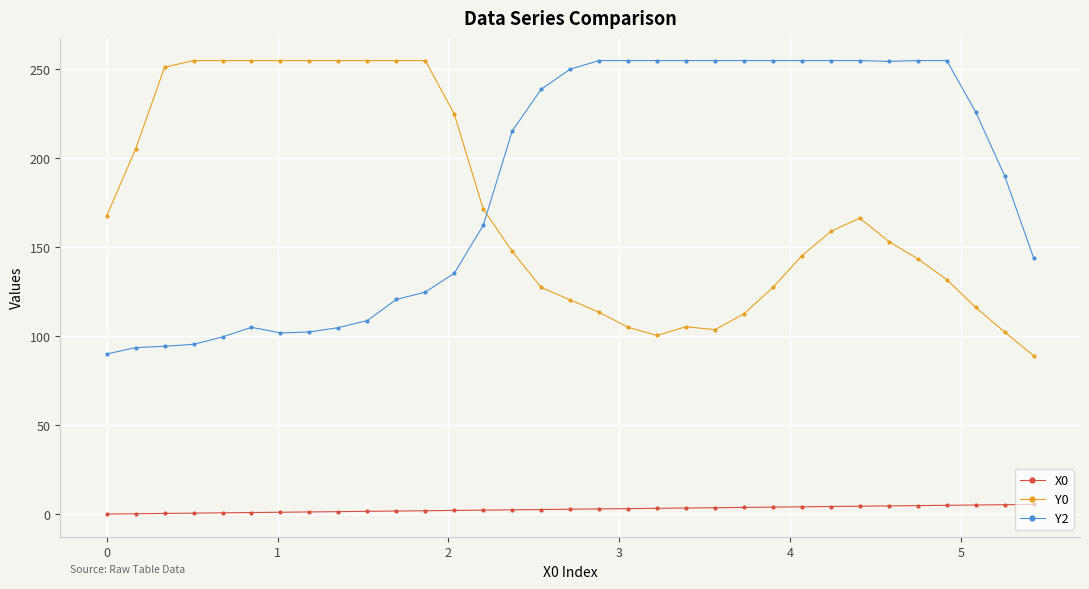

True or false: Y0 and Y2 intersect in this chart.

True